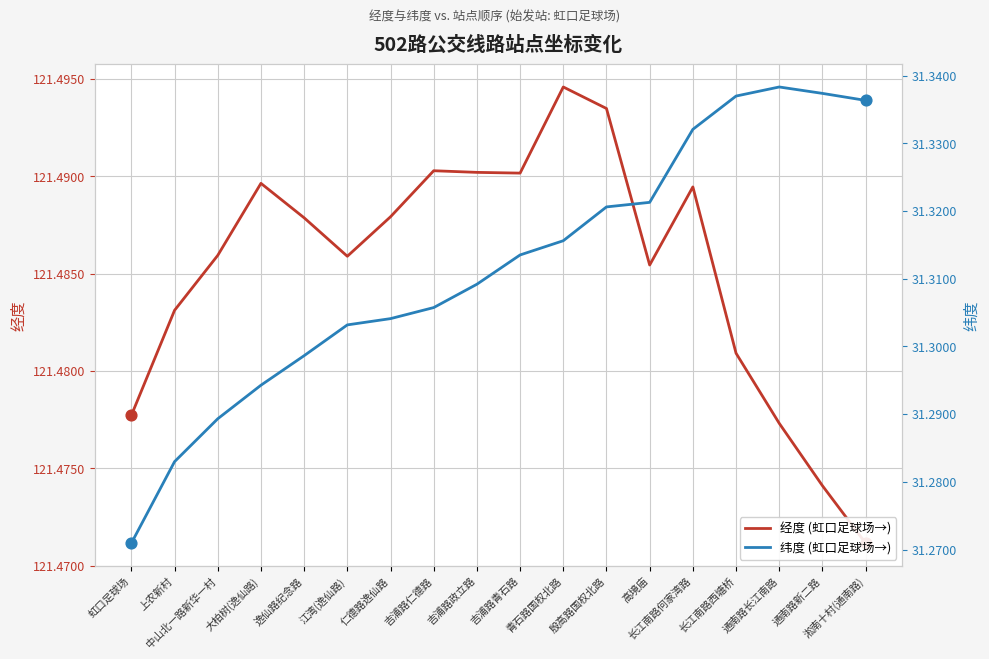

Is the value of 经度 (虹口足球场→) at 吉浦路政立路 greater than the value of 纬度 (虹口足球场→) at 淞南十村(通南路)?

Yes